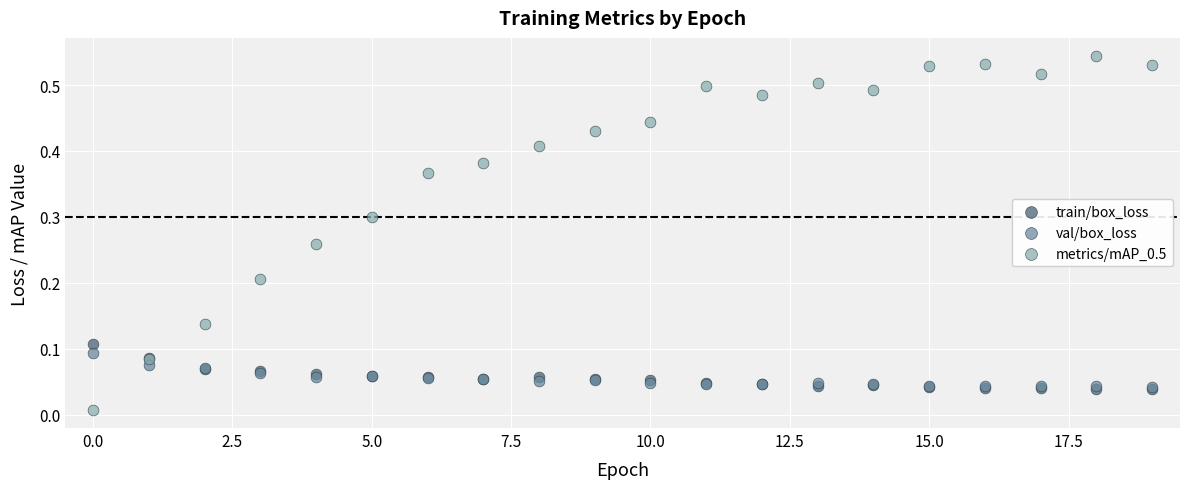

What are all the series names shown in the legend?

train/box_loss, val/box_loss, metrics/mAP_0.5